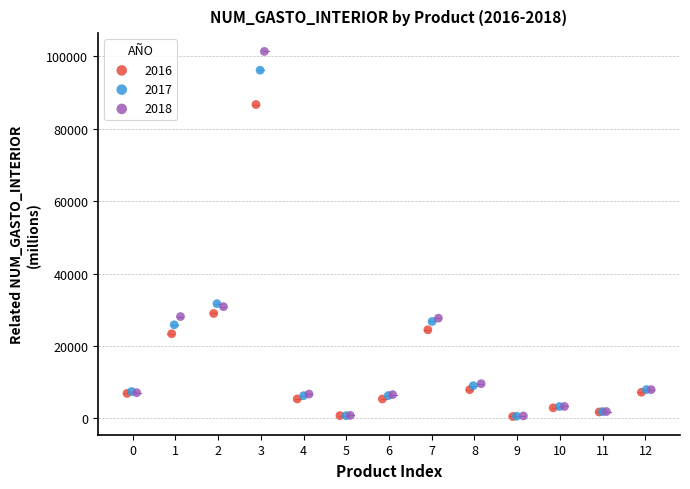

Which series has the widest spread of Y values?

2018